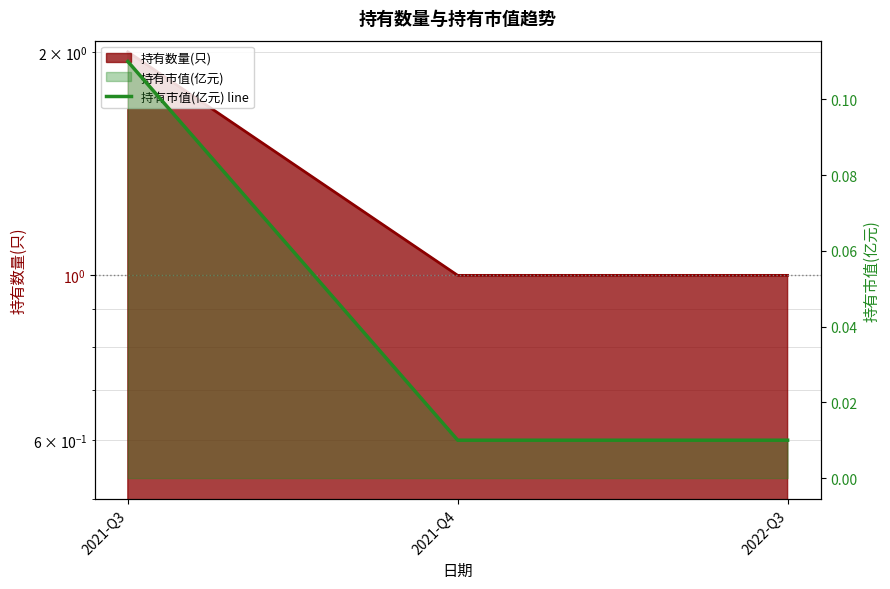

What position from the right is 2021-Q4?

2